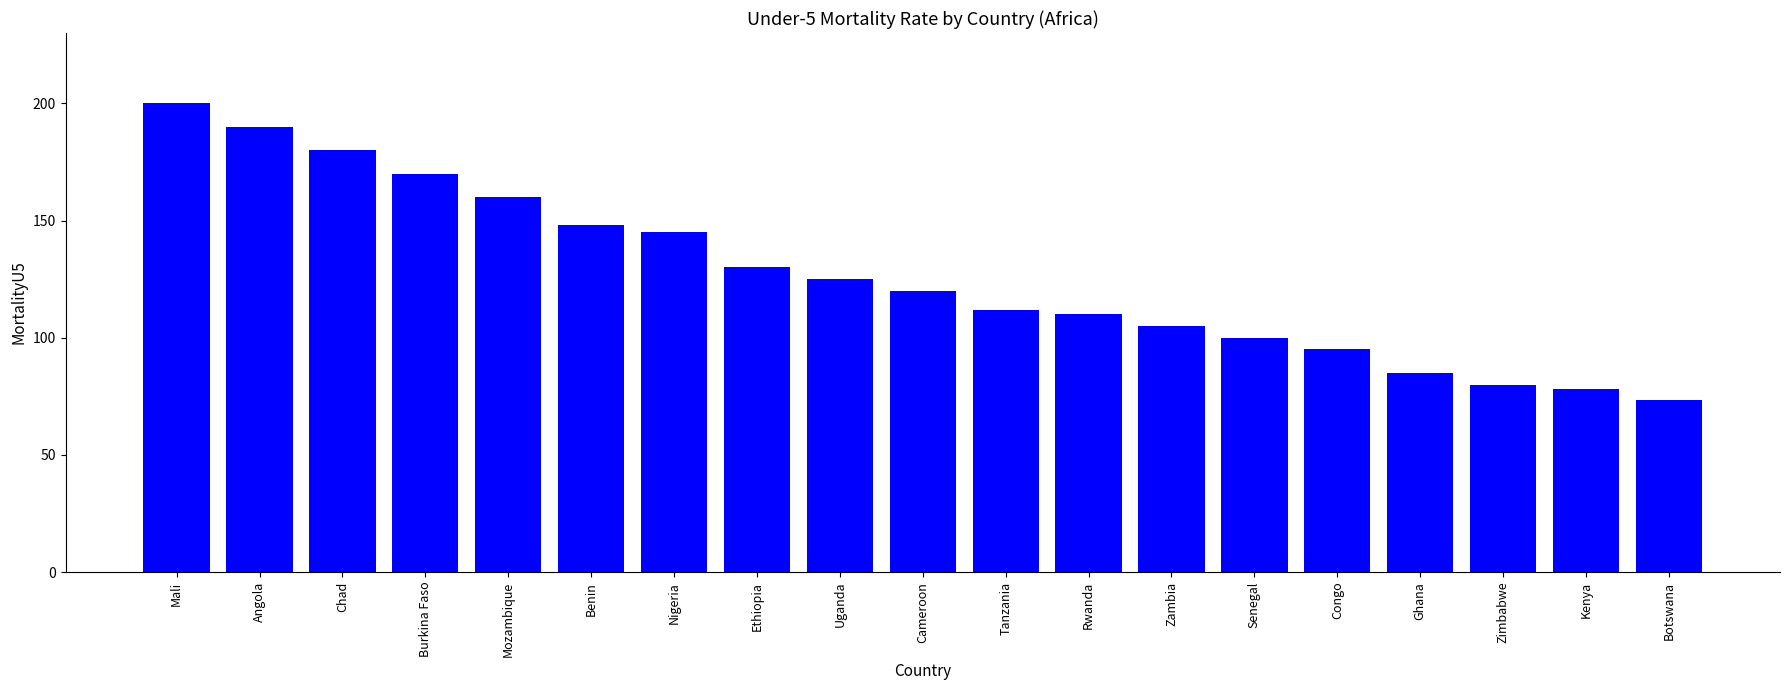

Which has a higher value, Angola or Ghana?

Angola